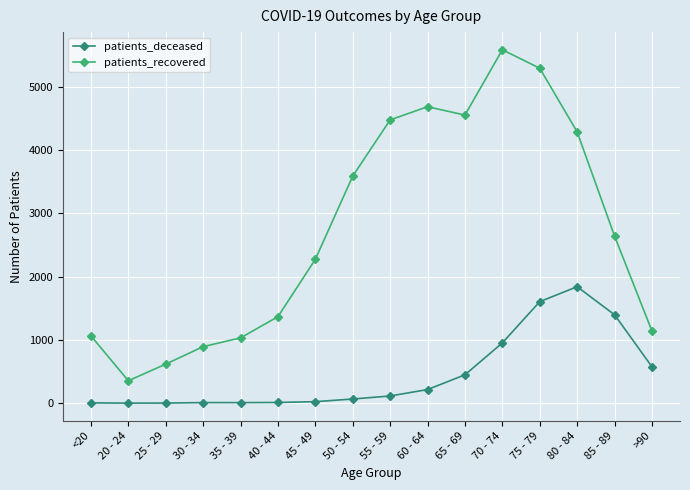

What is the difference between the maximum and minimum values in the patients_deceased series?

1838